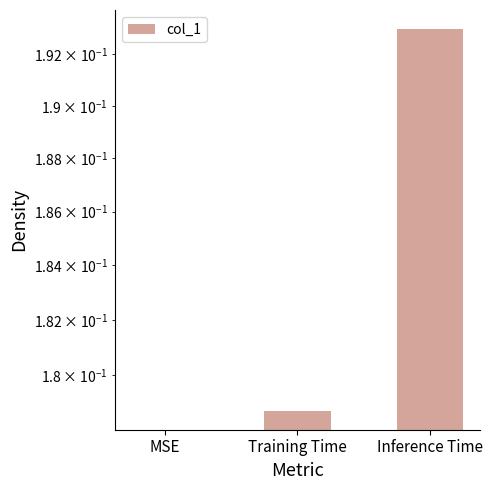

Which has a higher value, Inference Time or MSE?

Inference Time